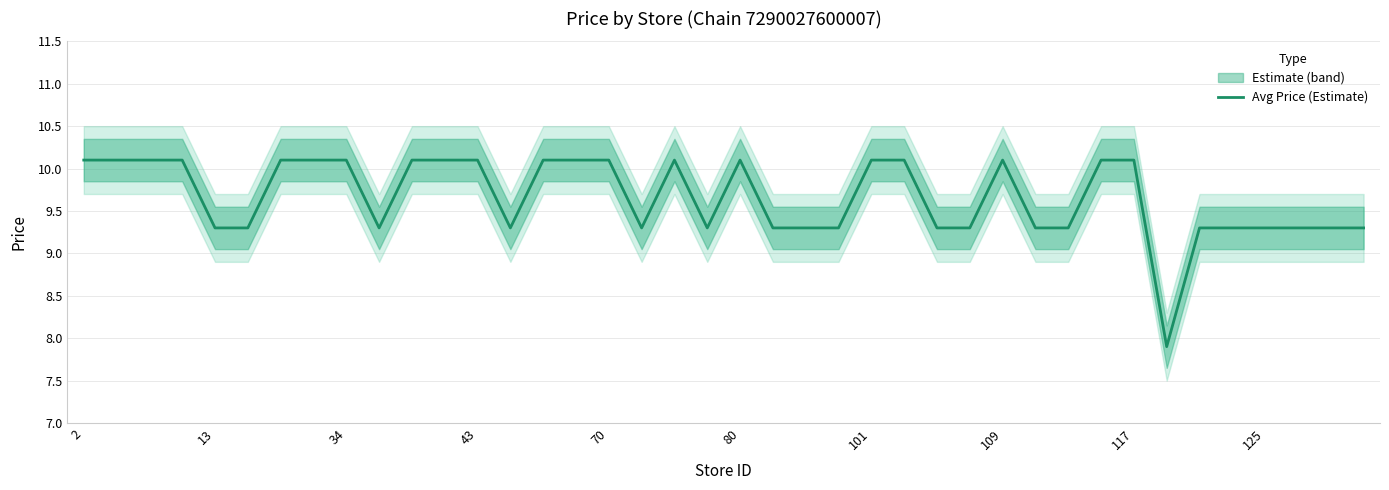

The value of Avg Price (Estimate) at 13 is 9.3. True or false?

True